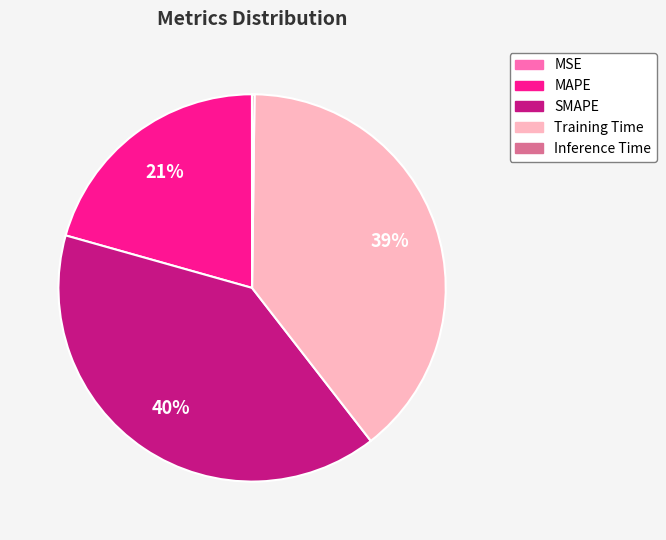

What percentage is the MAPE slice, to the nearest percent?

21%